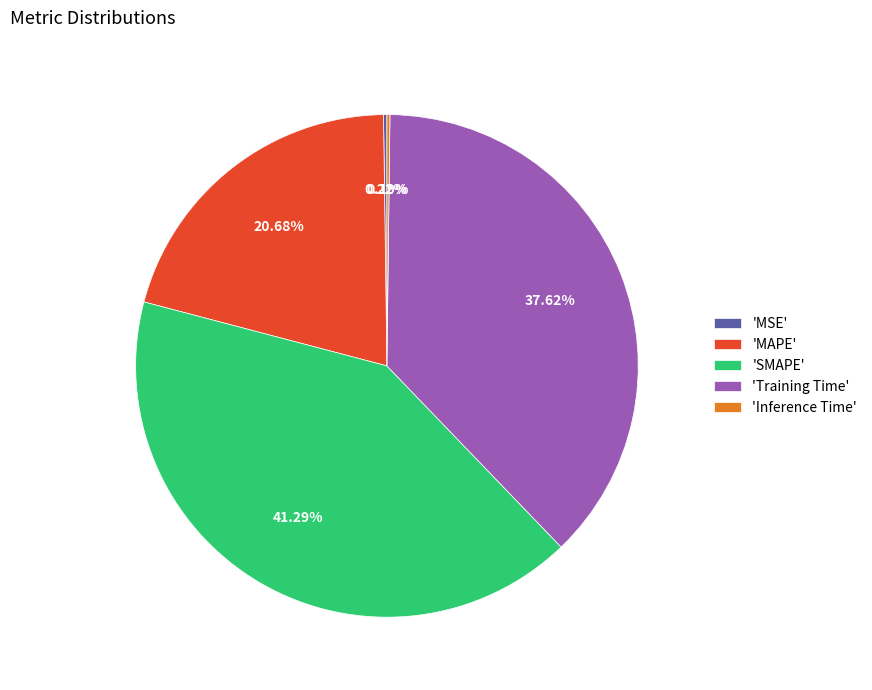

Is there any slice that represents more than half of the pie?

No